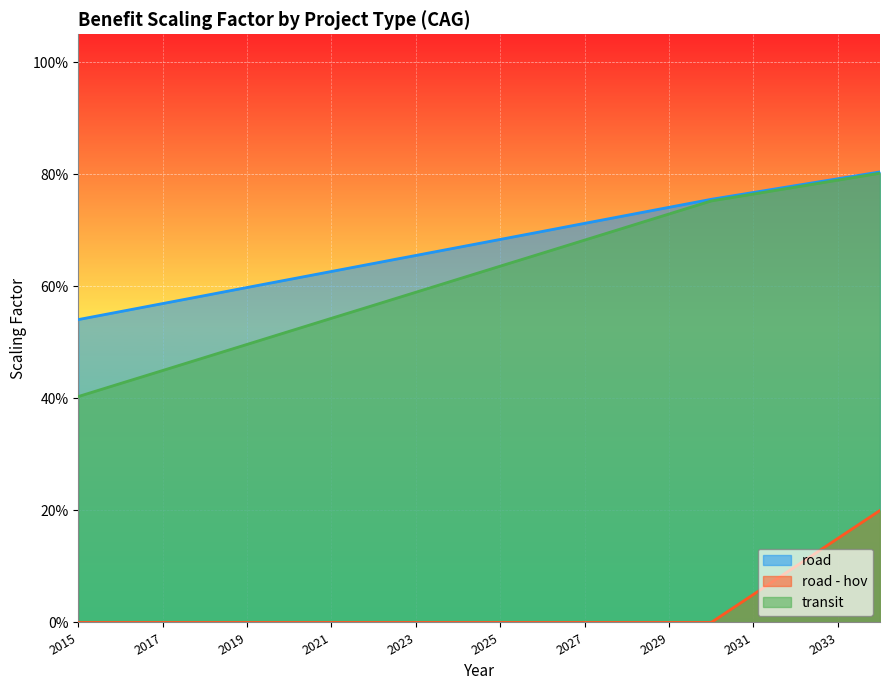

What is the difference between the transit values at 2028 and 2017?

0.3